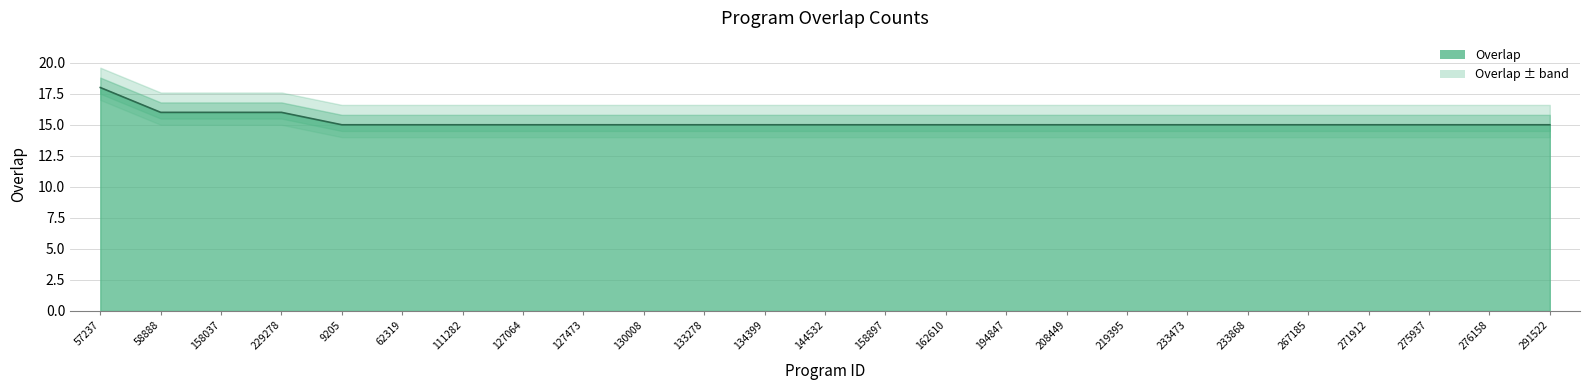

What is the value of the 10th point from the left?

15